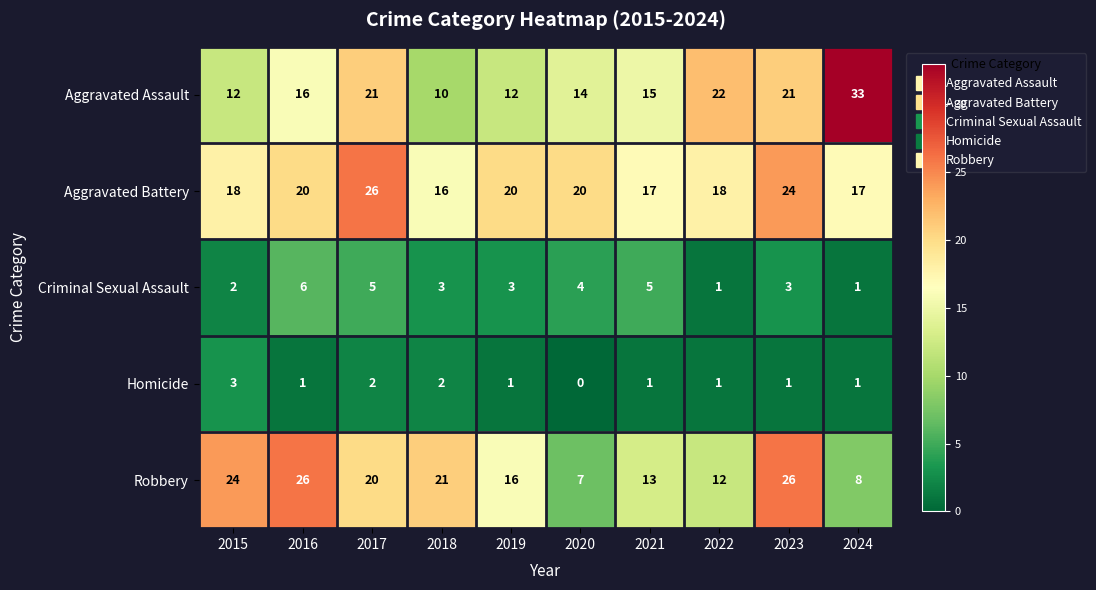

What is the highest value of the Homicide series?

3